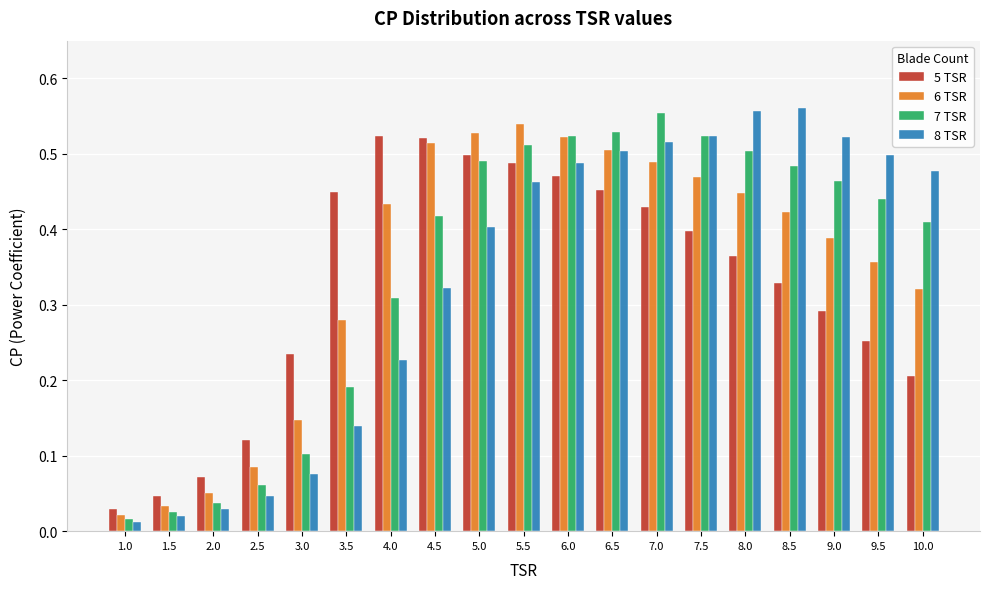

Rank the series at 8.5 from highest to lowest value.

8 TSR, 7 TSR, 6 TSR, 5 TSR